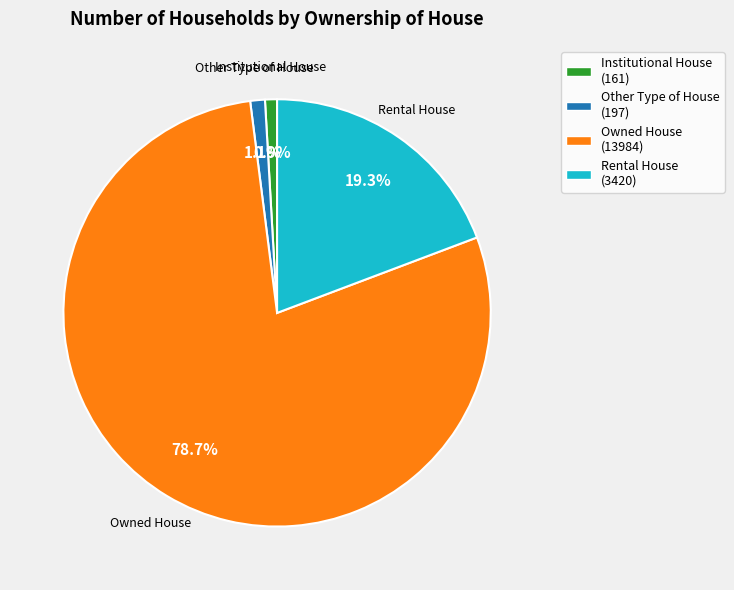

Between Other Type of House and Rental House, which is larger?

Rental House